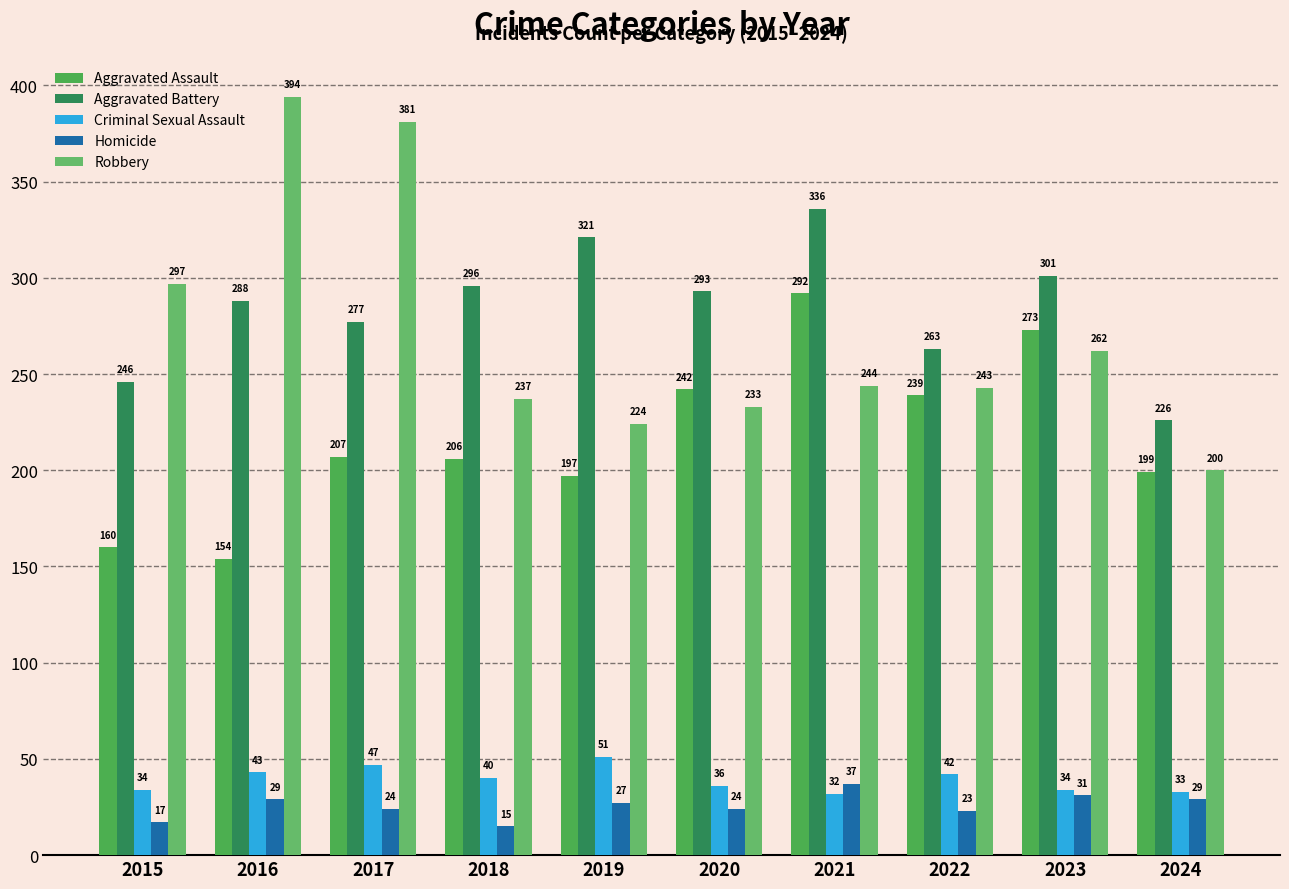

What is the total value across all series at 2020?

828